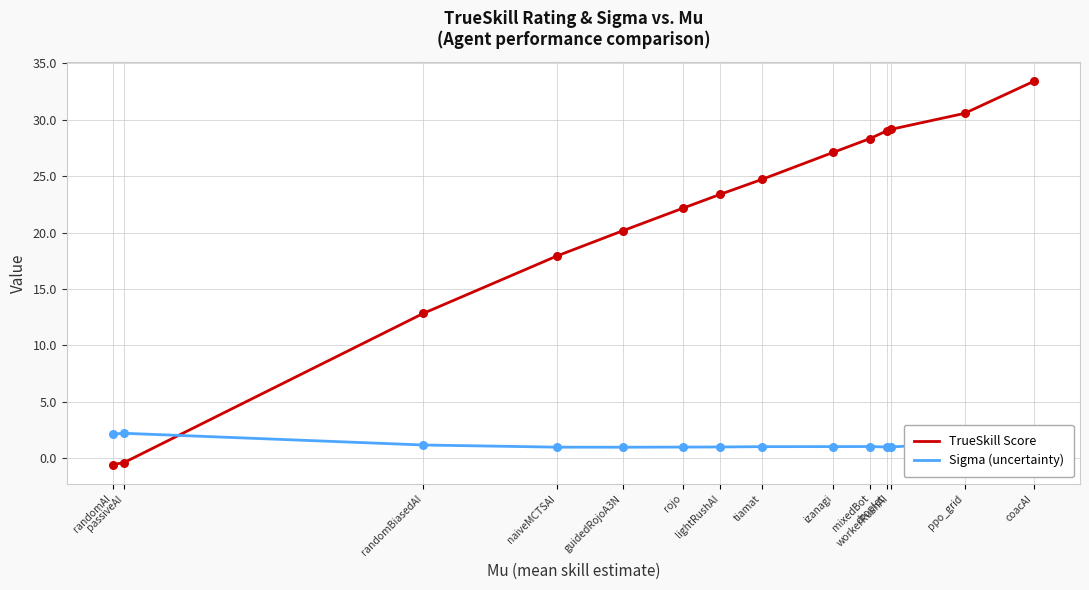

What is the total value across all series at coacAI?

34.6